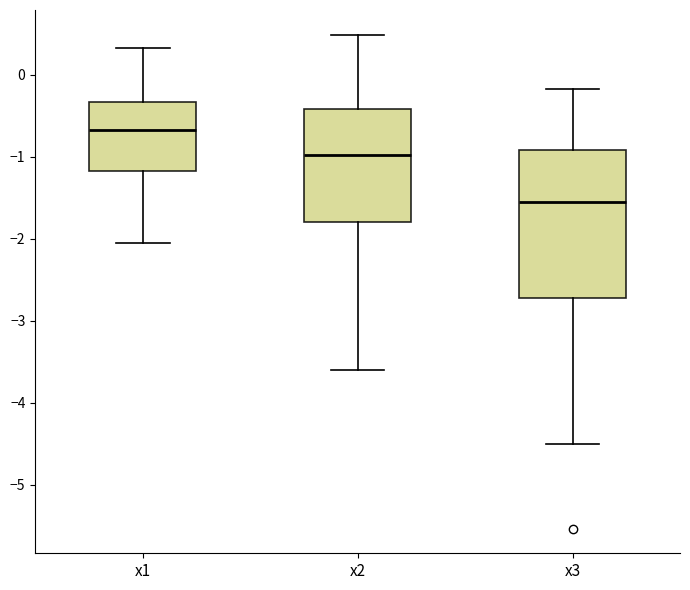

Which box is the tallest, from its lower edge to its upper edge?

x3